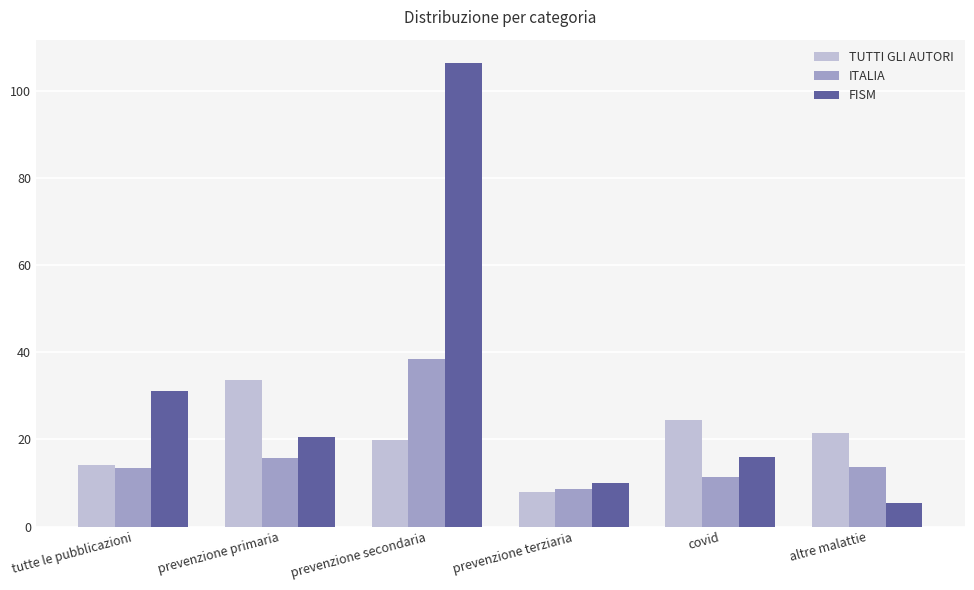

What is the smallest value displayed?

5.4